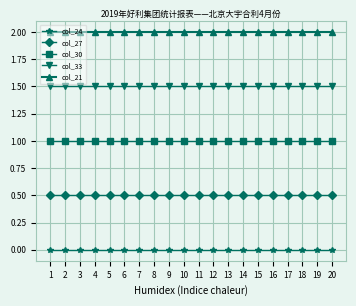

What is the total value across all series at 13?

5.0